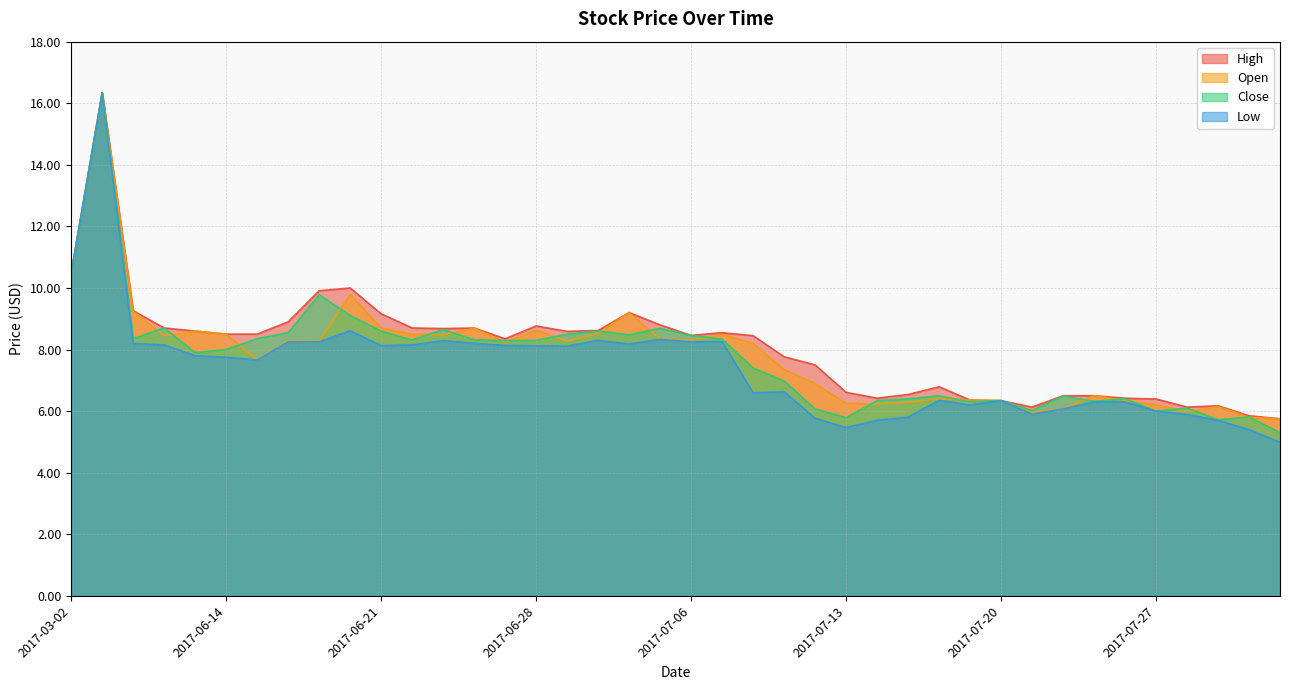

Which label corresponds to the smallest value in the chart?

2017-08-02